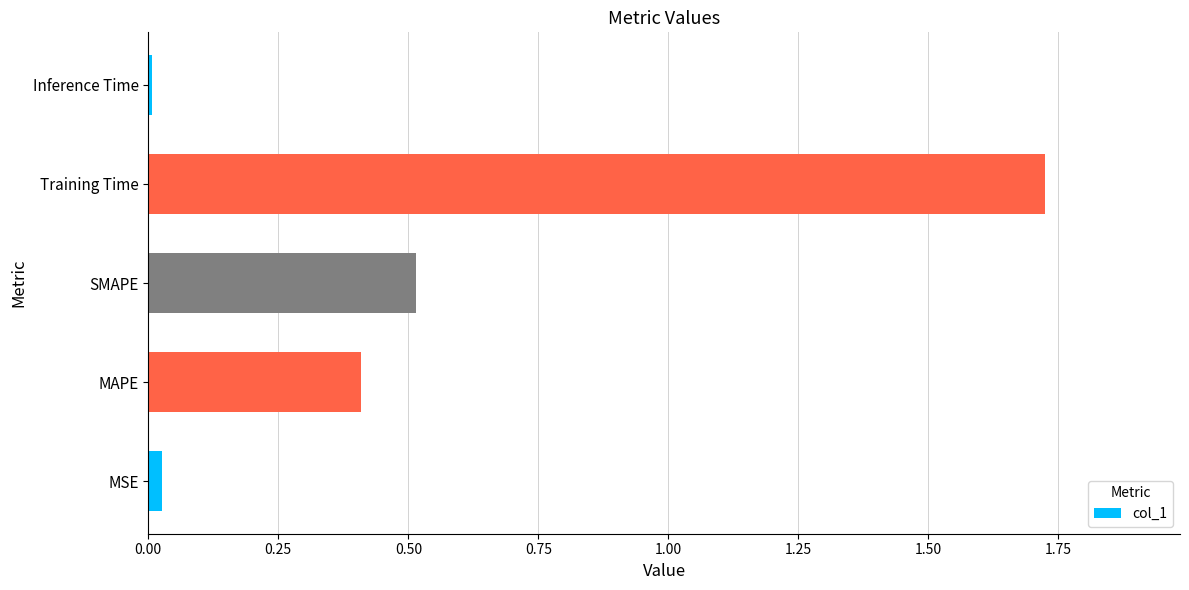

Between MSE and MAPE, which is larger?

MAPE